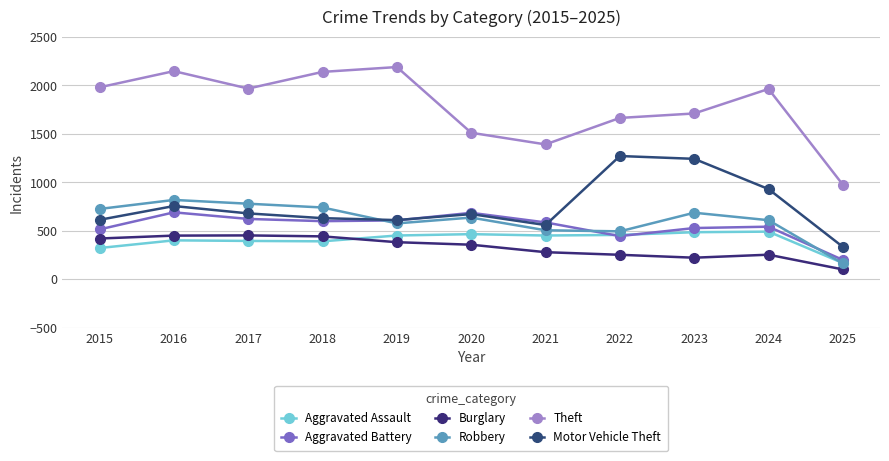

What is the minimum value shown in the chart?

102